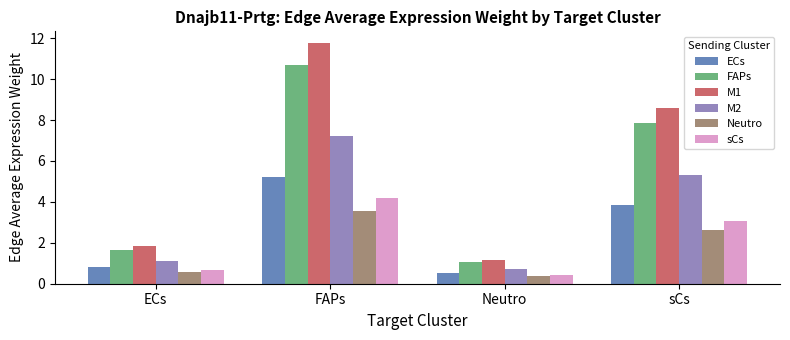

What is the label of the 2nd bar from the left?

FAPs